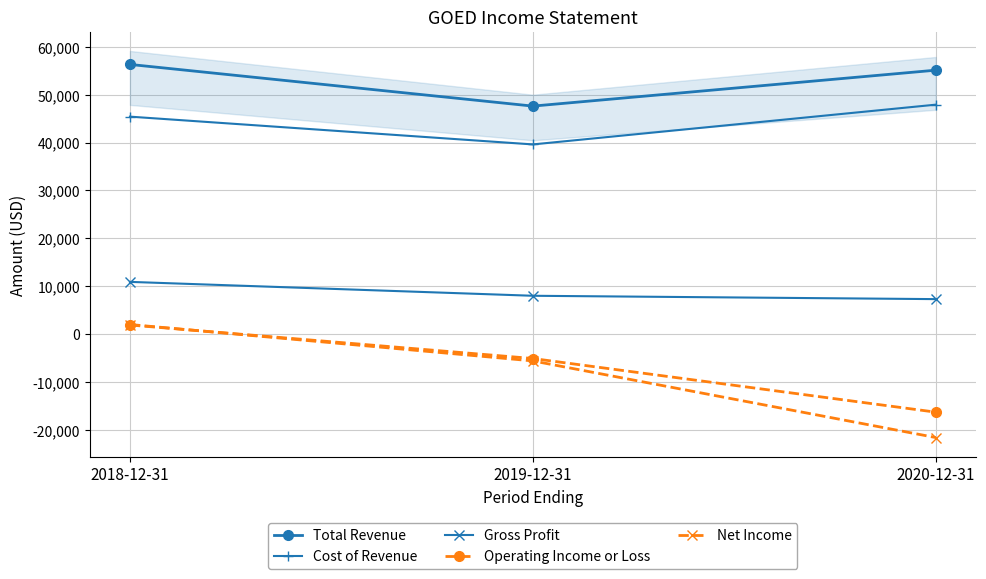

What is the difference between the highest and lowest values at 2019-12-31?

53200